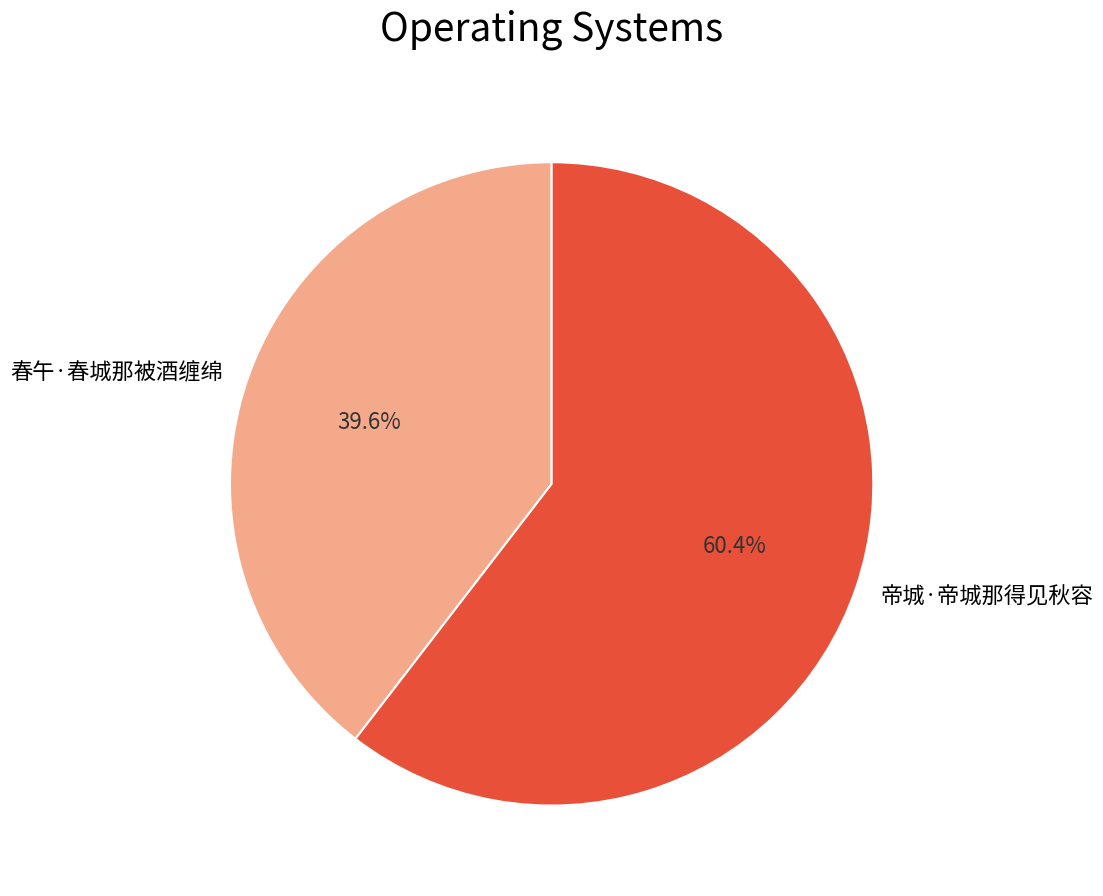

Count the number of slices in the pie.

2